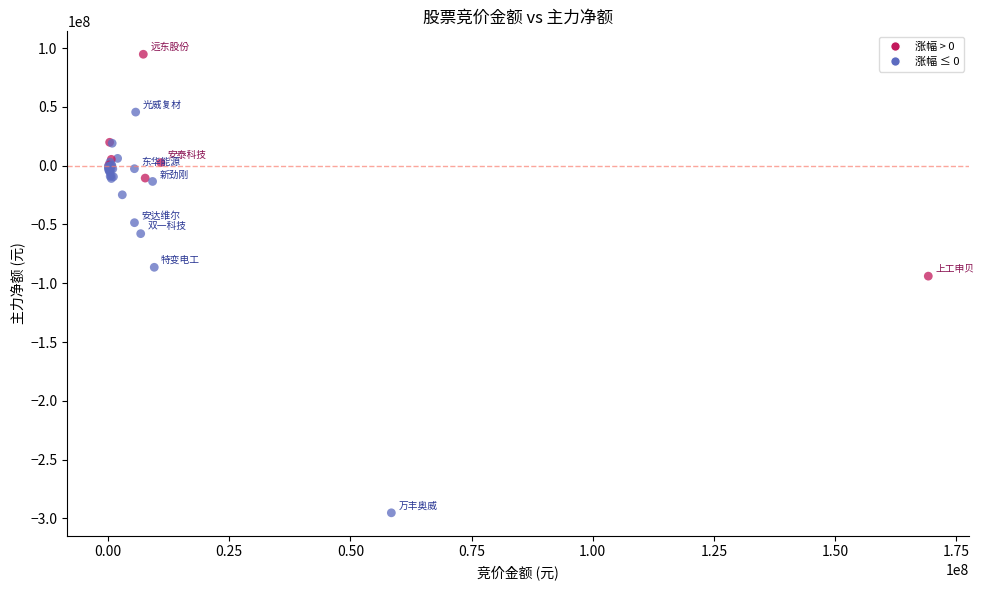

What Y value in the scatter plot is closest to -100272895?

-93982045